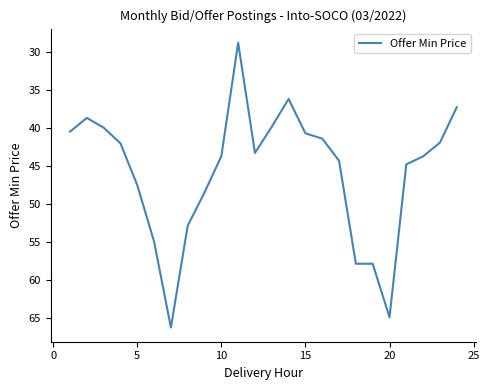

Count the number of categories in the chart.

24